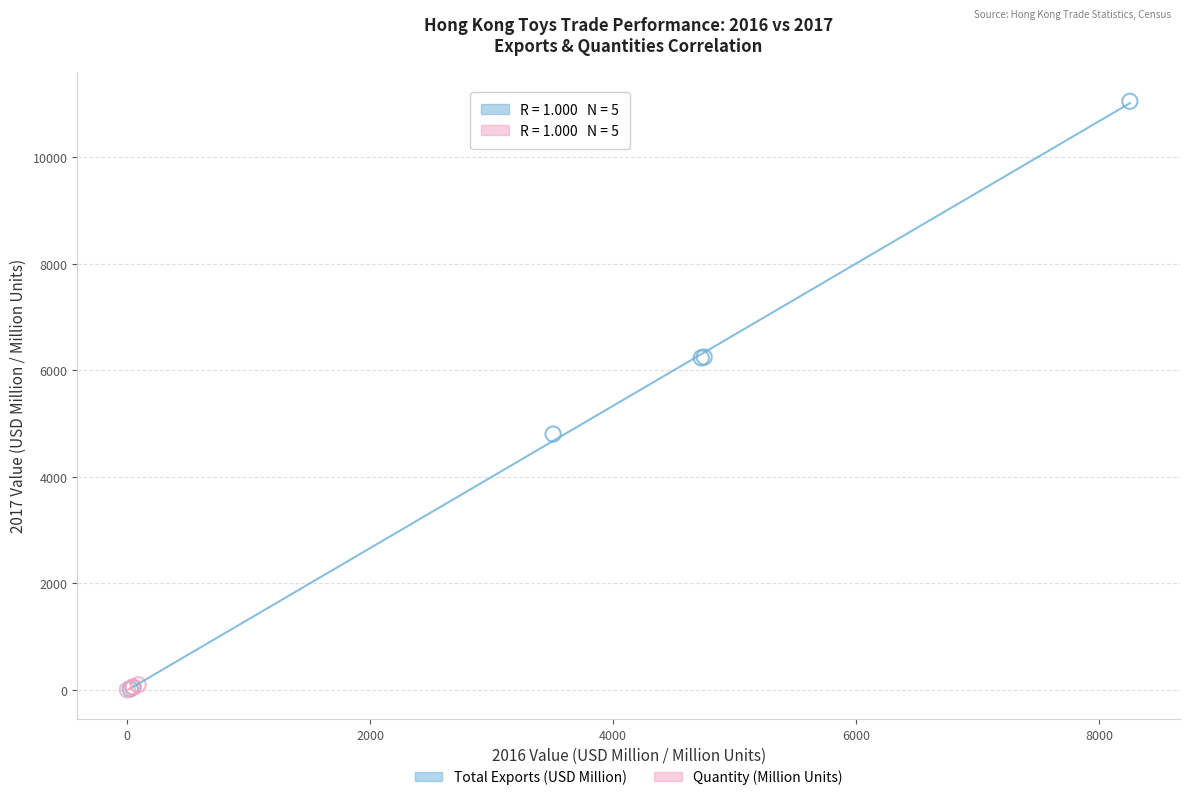

Which series has the largest Y range (max minus min)?

Total Exports (USD Million)